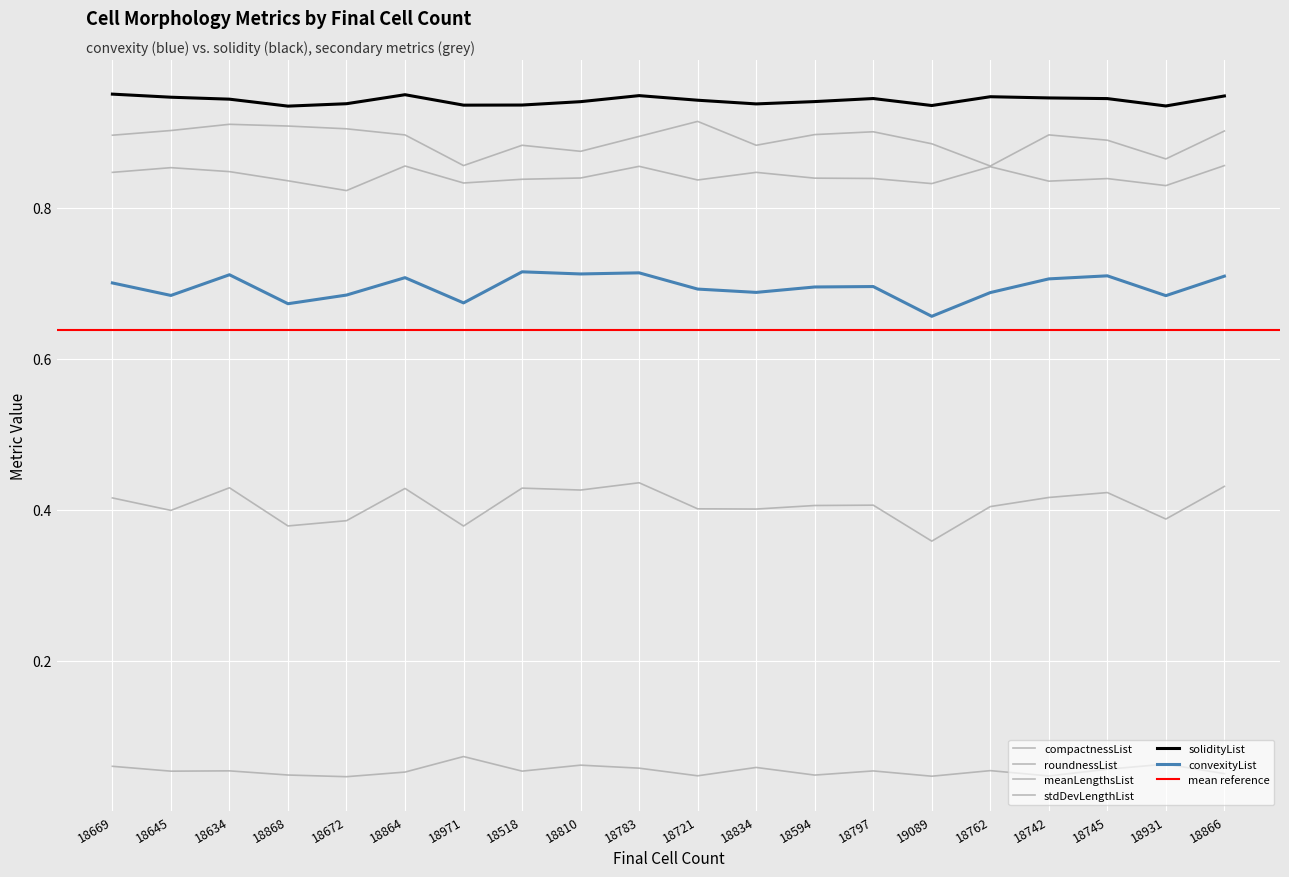

At which category is the sum across all series the highest?

18783